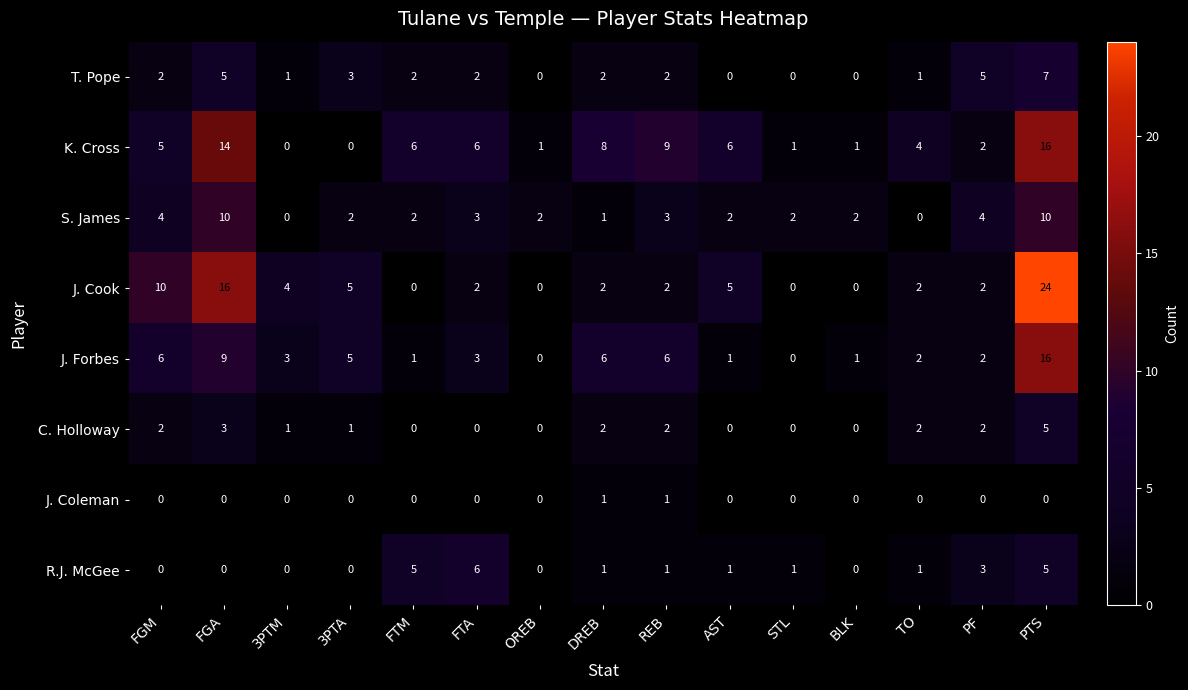

What is the total value across all series at BLK?

4